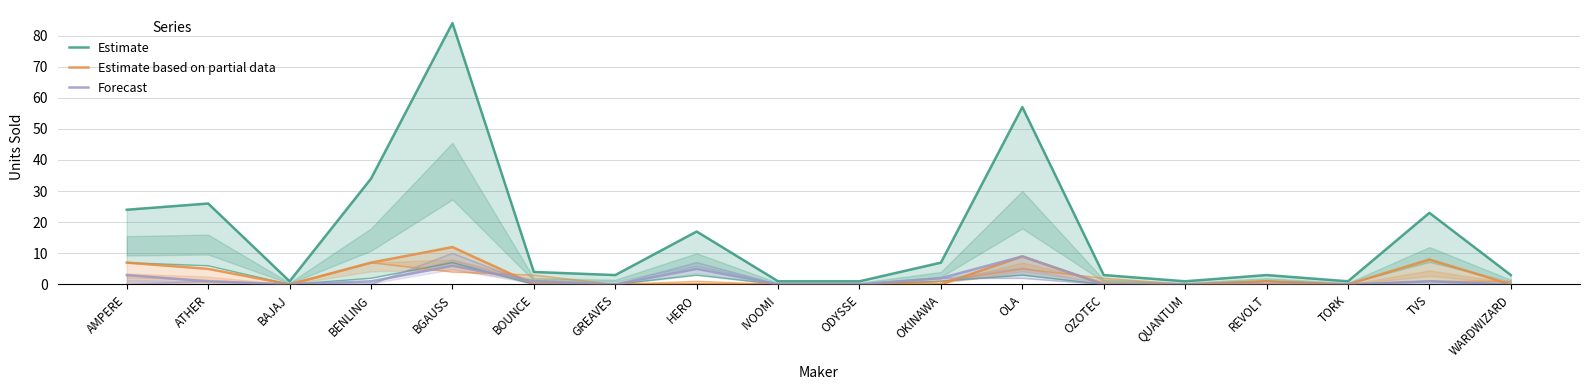

How many positive values does the Estimate based on partial data series have?

7